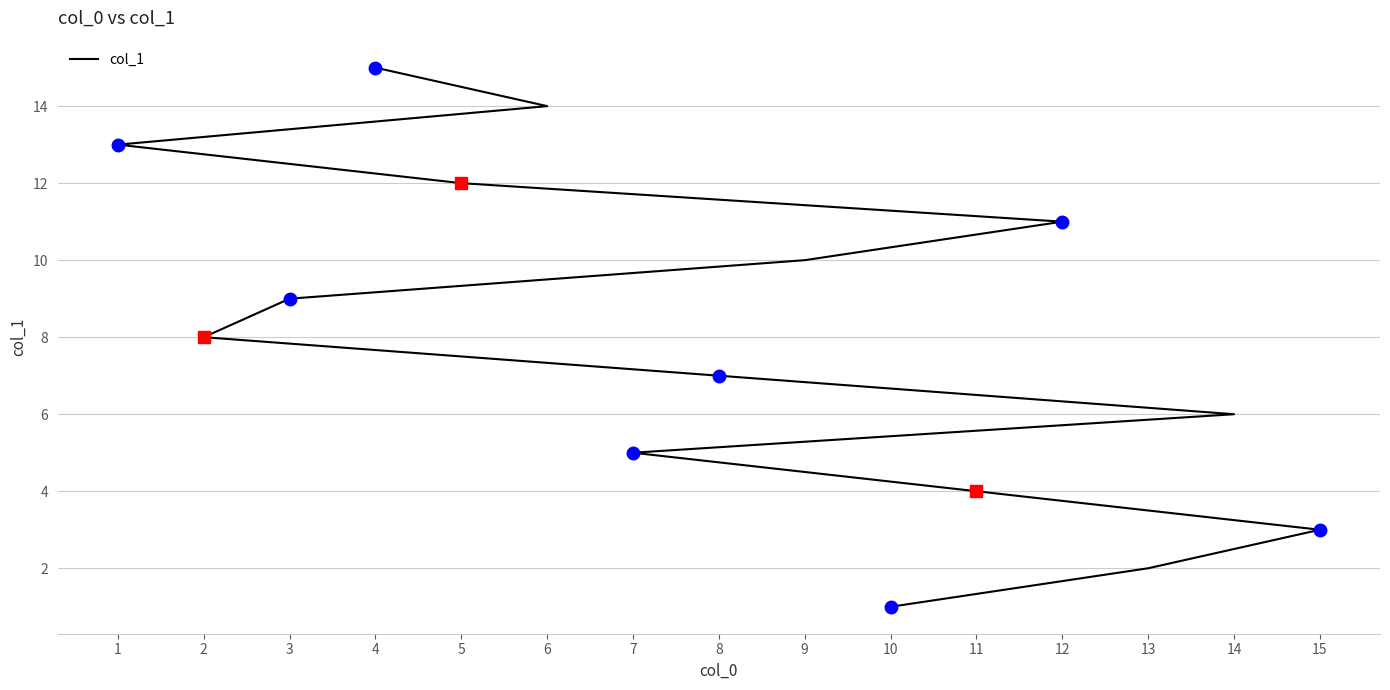

True or false: the data shows 7 at 8.

True